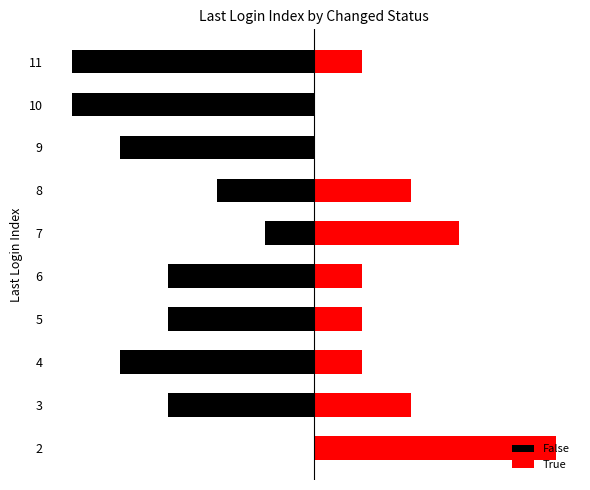

Does the chart contain stacked bars?

No